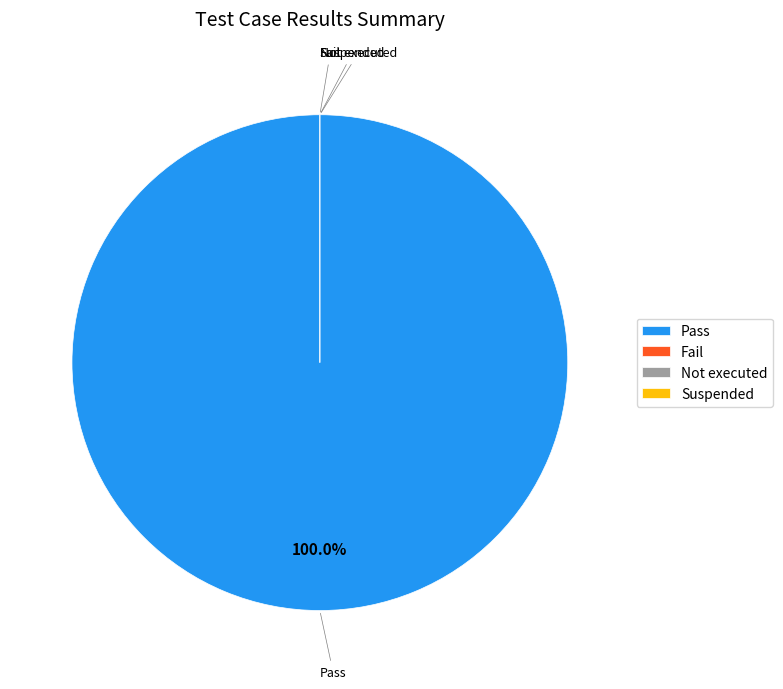

Which slice is the smallest?

Fail